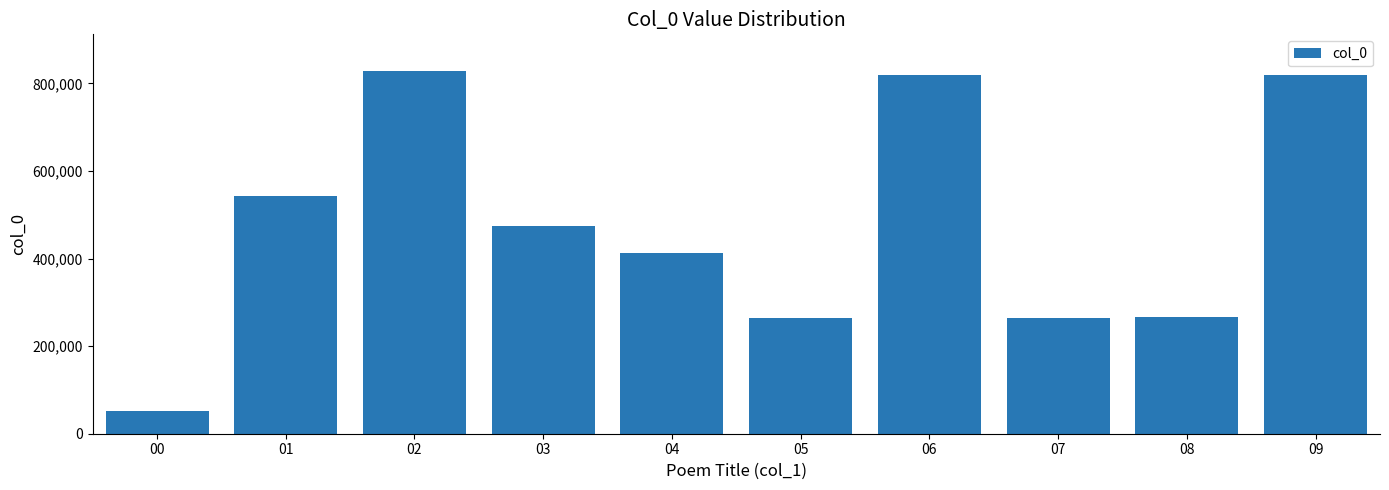

At which label does the data first exceed 474553?

01